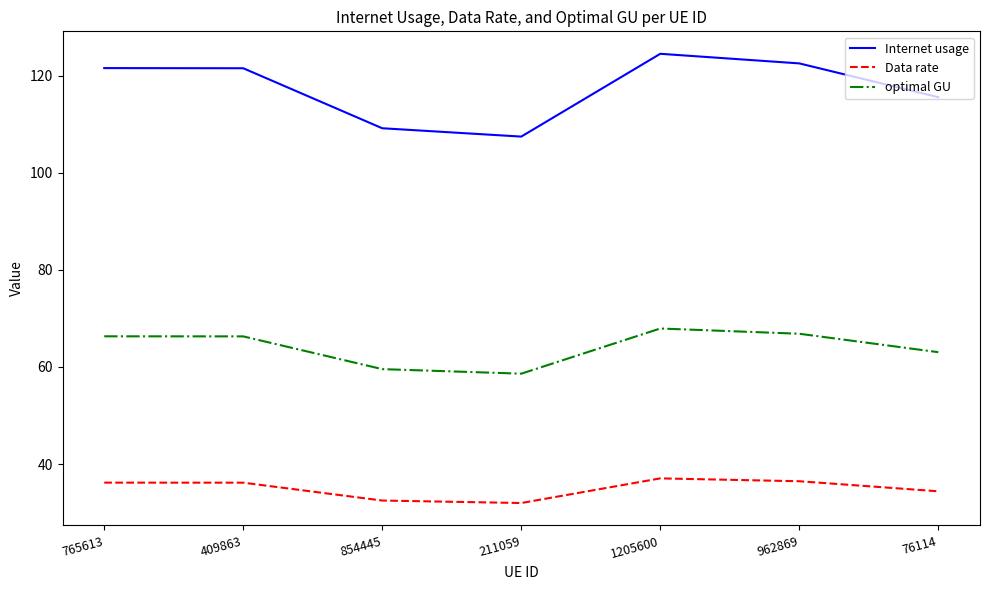

The value of Internet usage at 962869 is 50.4. True or false?

False